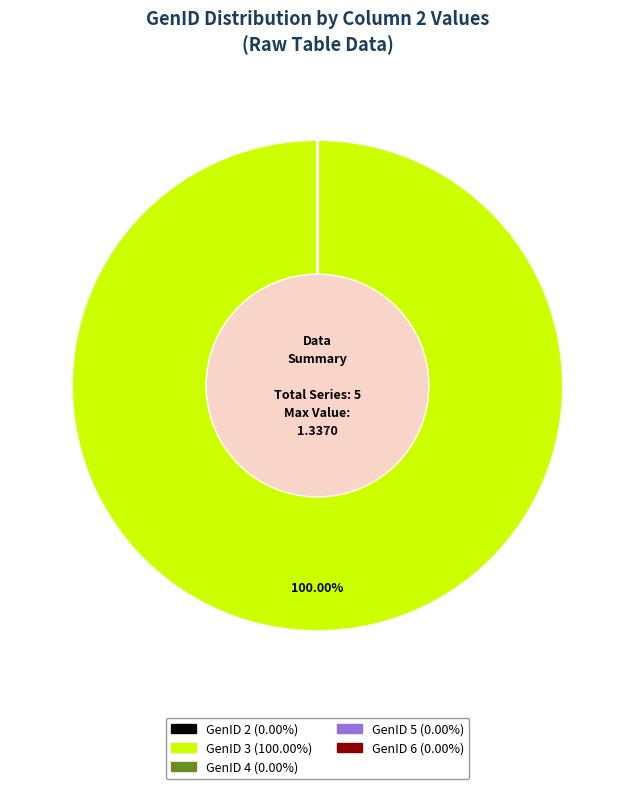

Is there any slice that represents more than half of the pie?

Yes